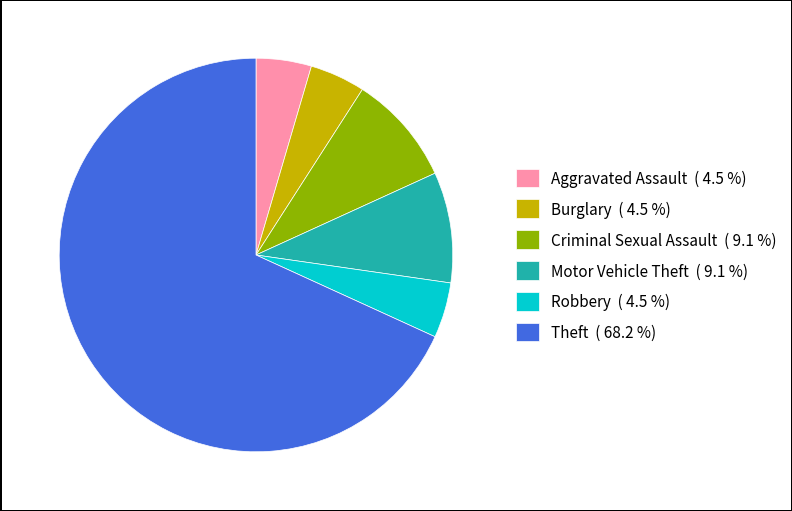

Between Theft ( 68.2 %) and Criminal Sexual Assault ( 9.1 %), which is larger?

Theft ( 68.2 %)